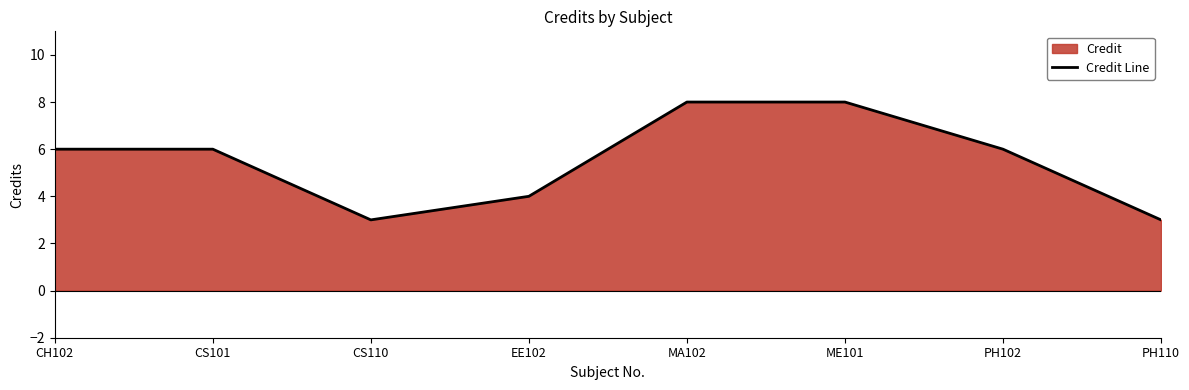

Reading right to left, extract all data points from this chart.

PH110=3	PH102=6	ME101=8	MA102=8	EE102=4	CS110=3	CS101=6	CH102=6